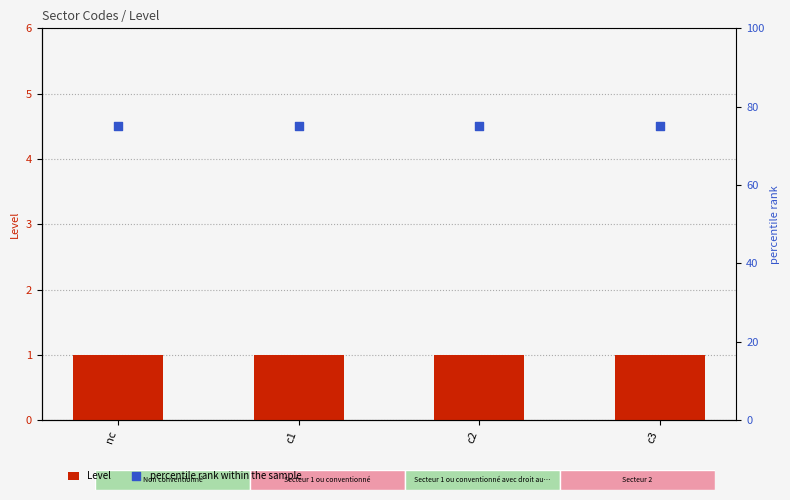

At how many categories does at least one series exceed 13?

4